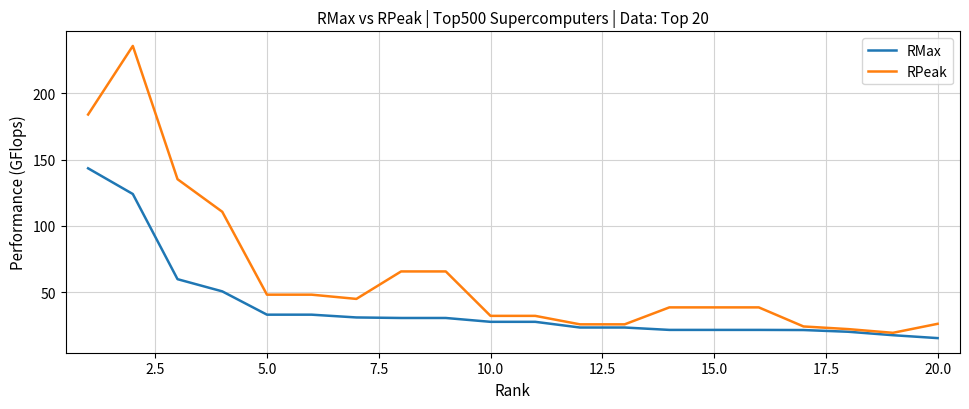

List the series in order of their peak value, lowest first.

RMax, RPeak